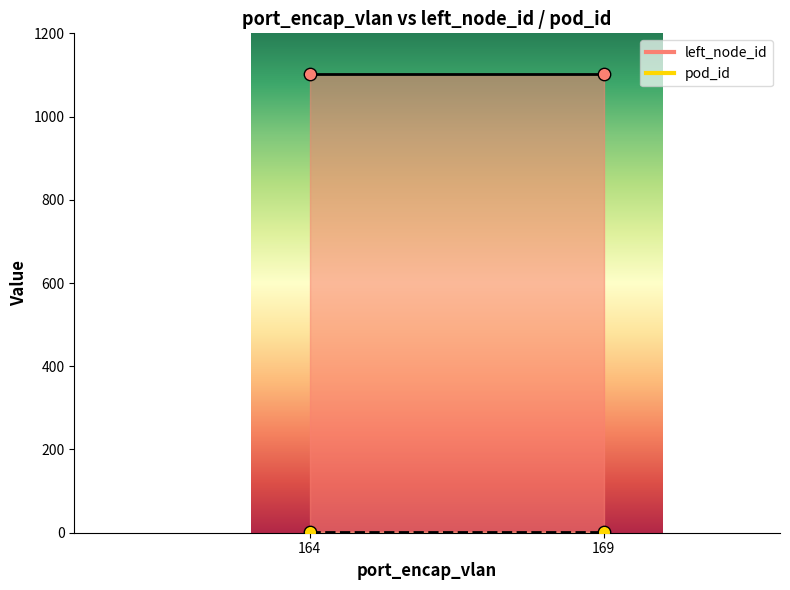

At which category is the sum across all series the highest?

169